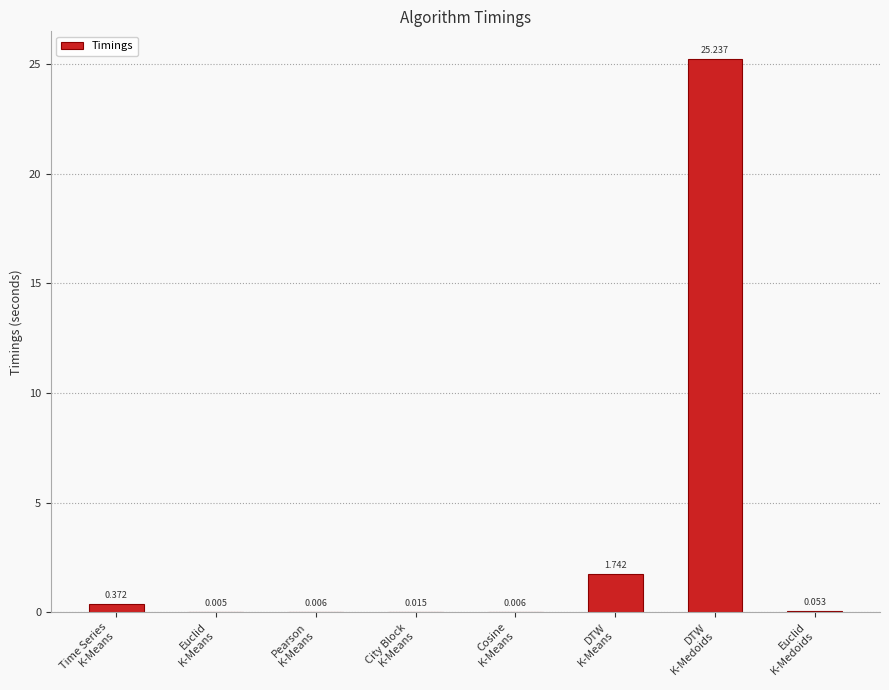

Does the chart contain stacked bars?

No